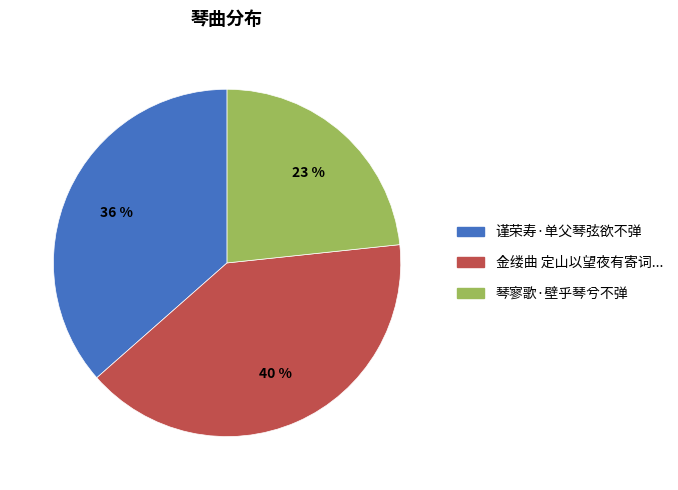

Does 金缕曲 定山以望夜有寄词... account for over 50% of the chart?

No